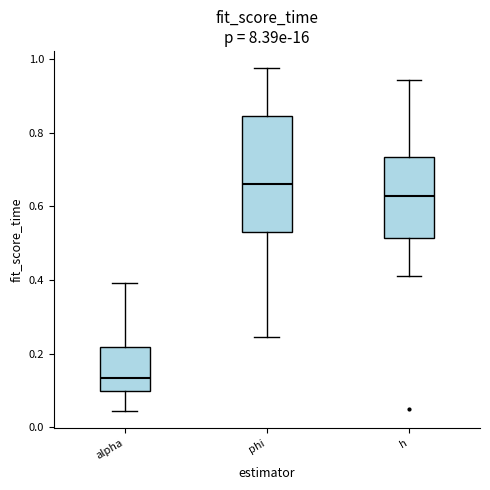

Where is the upper edge of the box for alpha on the y-axis? The values are not printed on the chart, so give them approximately, as read against the axis.

0.22